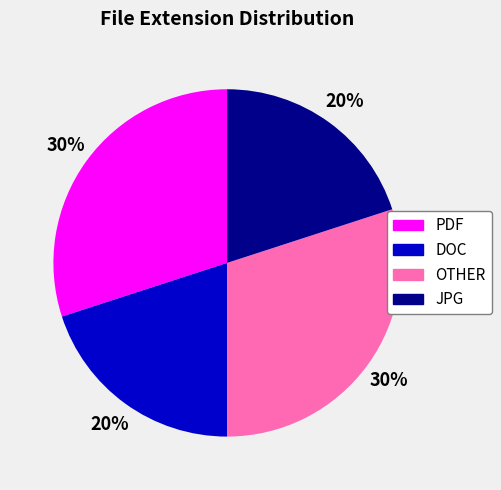

Is there a majority slice in this chart?

No